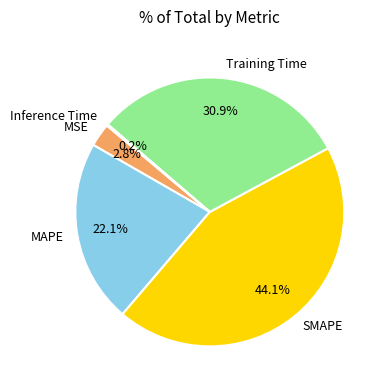

Which has a higher value, SMAPE or MAPE?

SMAPE